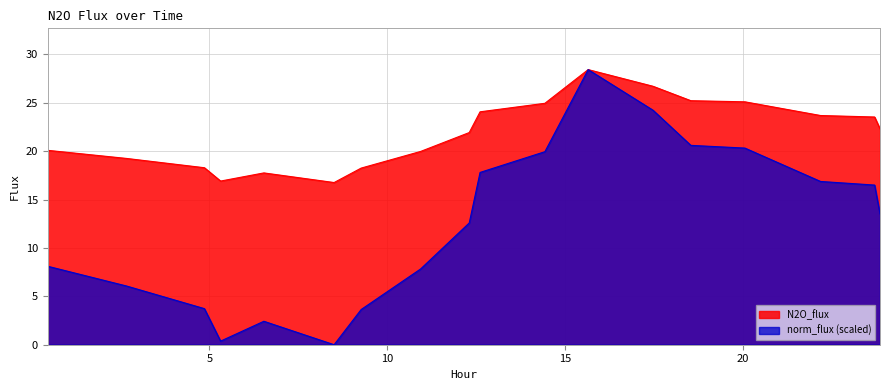

Reading left to right, list all the values displayed in this chart.

N2O_flux: 0.456=20.1	2.67=19.3	4.861=18.3	5.316=16.9	6.532=17.8	8.506=16.8	9.266=18.3	10.937=20.0	12.304=21.9	12.608=24.1	14.43=24.9	15.646=28.4	17.468=26.7	18.532=25.2	20.051=25.1	22.177=23.7	23.696=23.5	23.848=22.3
norm_flux: 0.456=8.1	2.67=6.1	4.861=3.7	5.316=0.4	6.532=2.4	8.506=0.0	9.266=3.6	10.937=7.8	12.304=12.6	12.608=17.8	14.43=19.9	15.646=28.4	17.468=24.2	18.532=20.6	20.051=20.3	22.177=16.9	23.696=16.5	23.848=13.5